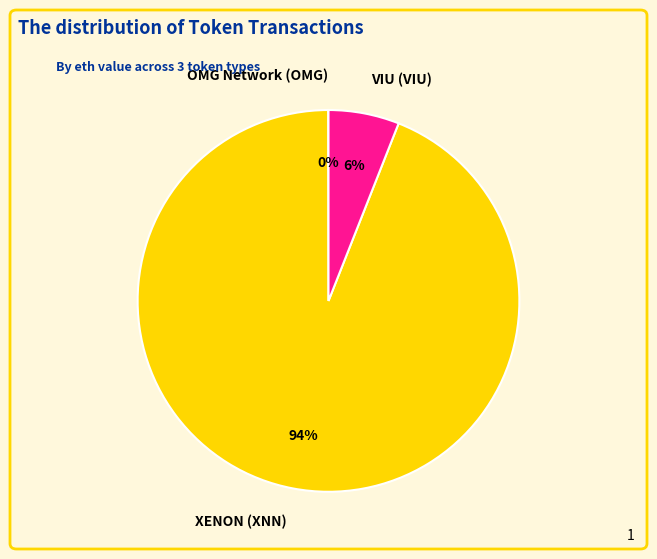

Which slice is the largest?

XENON (XNN)